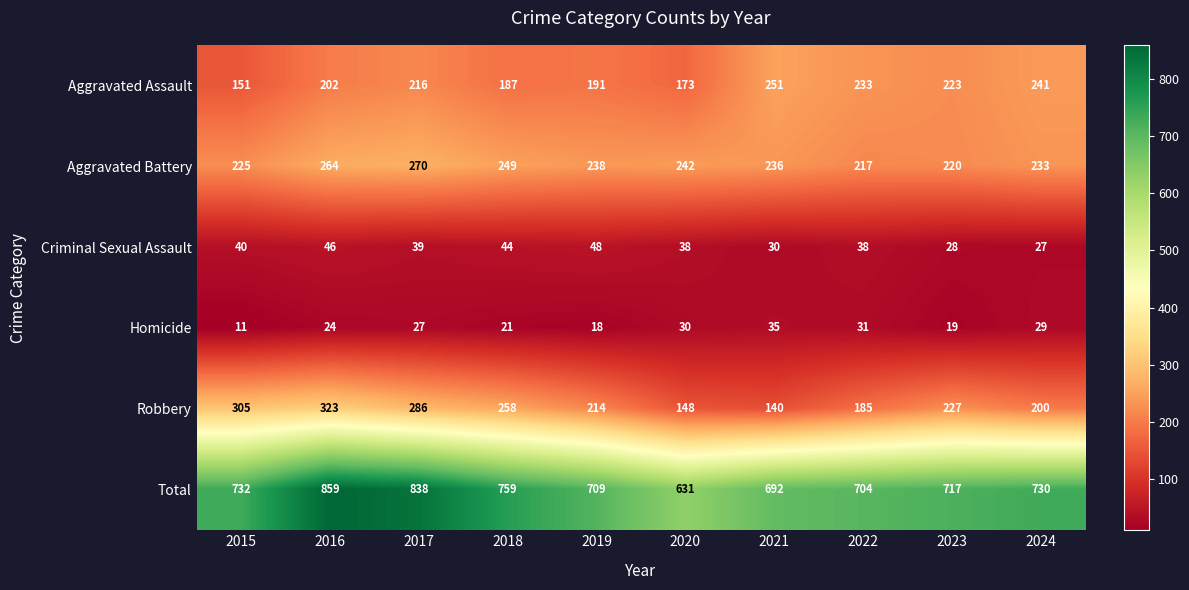

What is the sum of the Aggravated Battery values at 2019 and 2021?

474